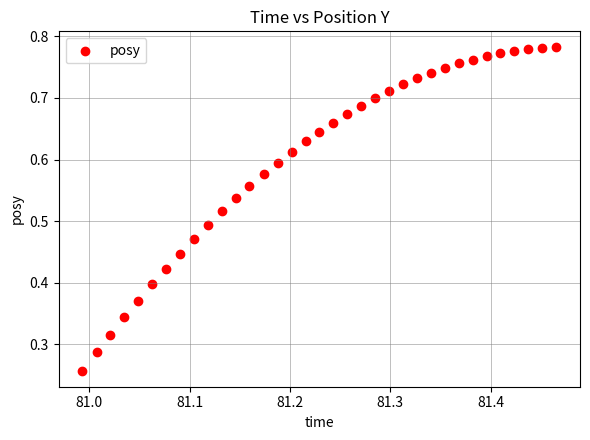

How many data points are displayed?

35